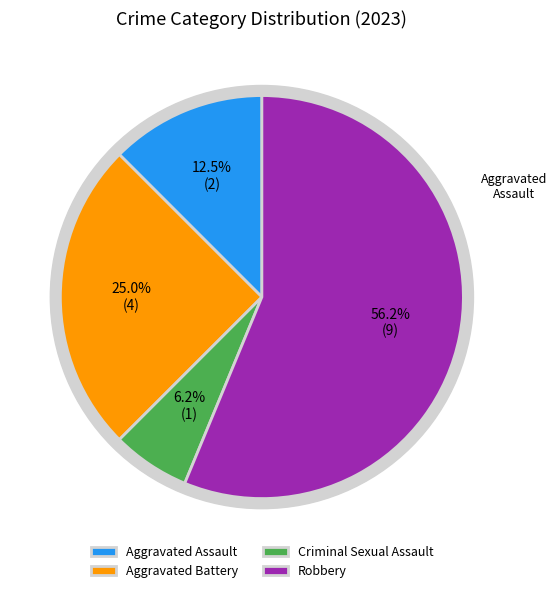

To the nearest percent, what is the difference between the largest and smallest slice percentages?

50%